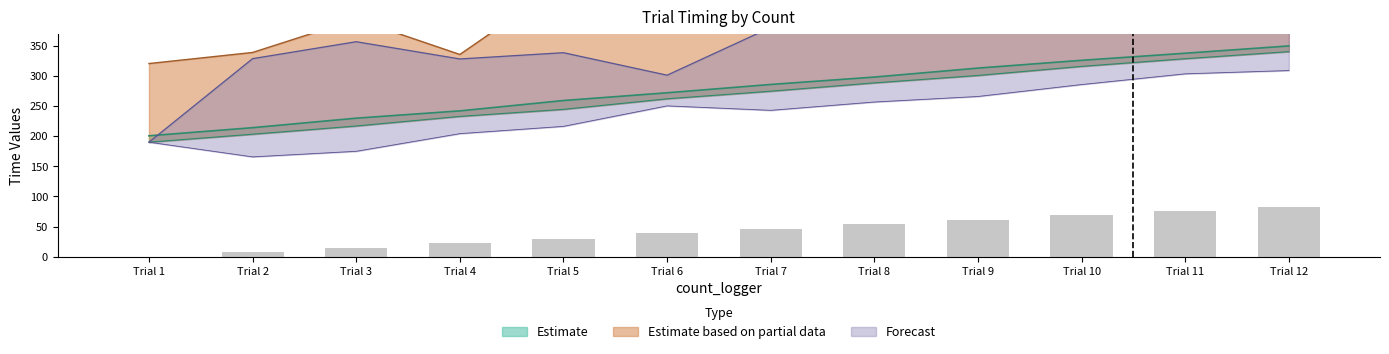

How many groups of bars are there?

12